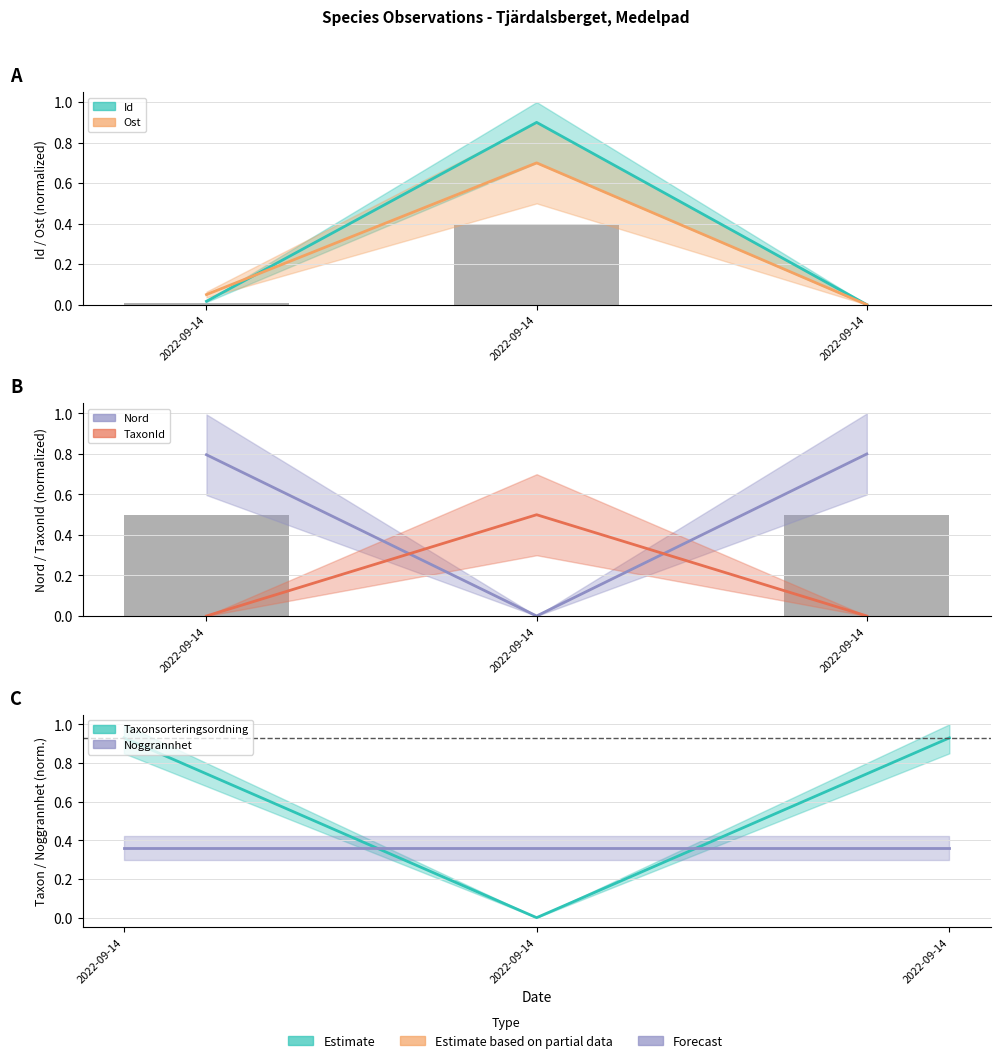

True or false: Ost has a value of 0.0 at 2022-09-14.

True